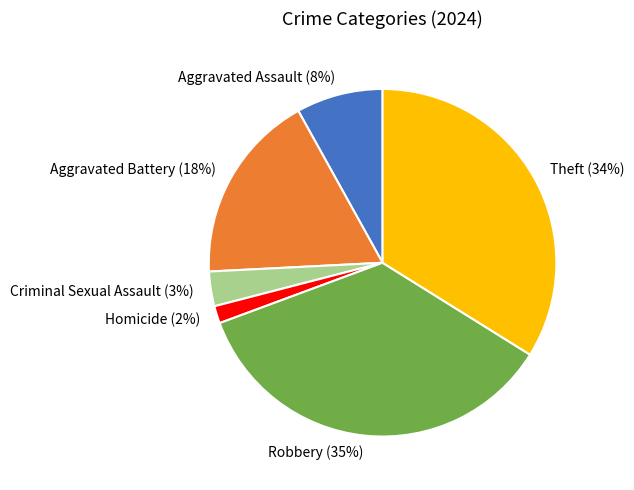

Is it true that Aggravated Assault is 8% of the pie?

True